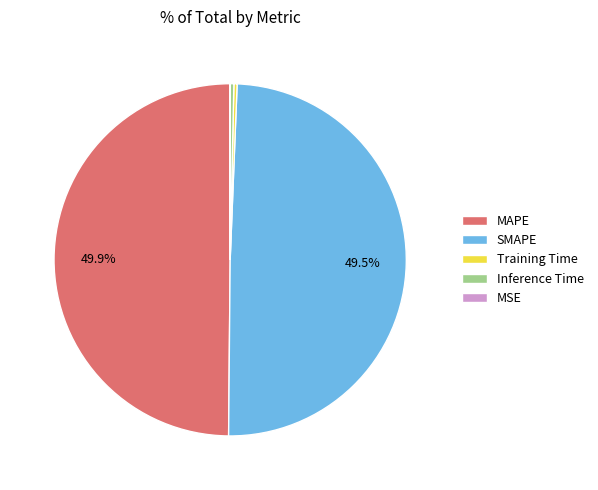

What percentage is NOT represented by MAPE?

50.1%